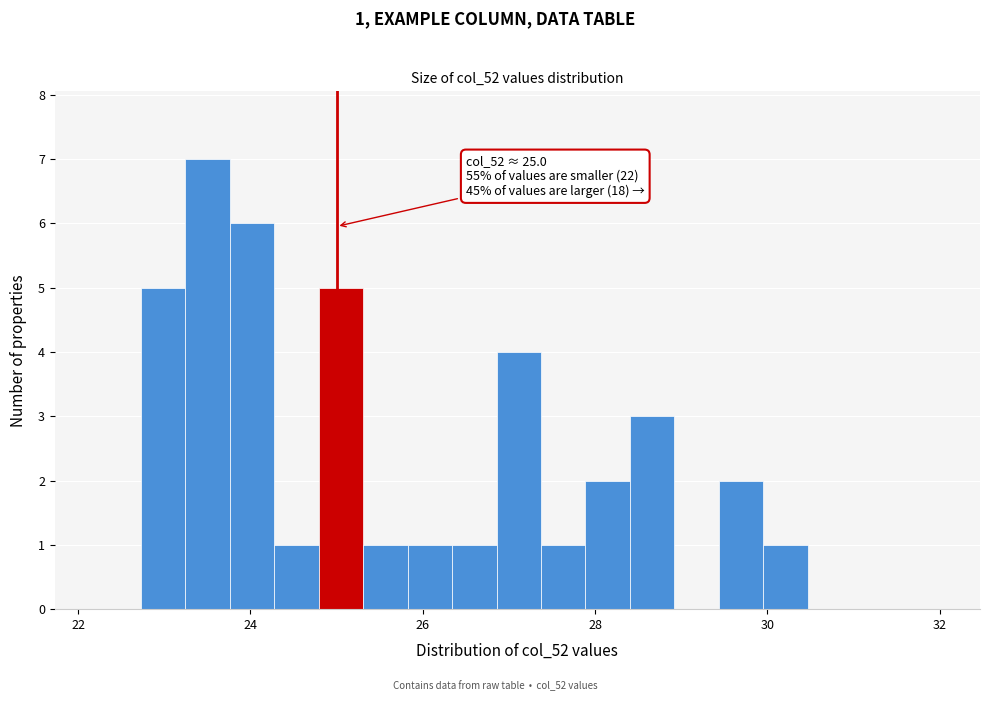

Read against the x-axis, roughly where is the centre of the tallest bar?

23.6